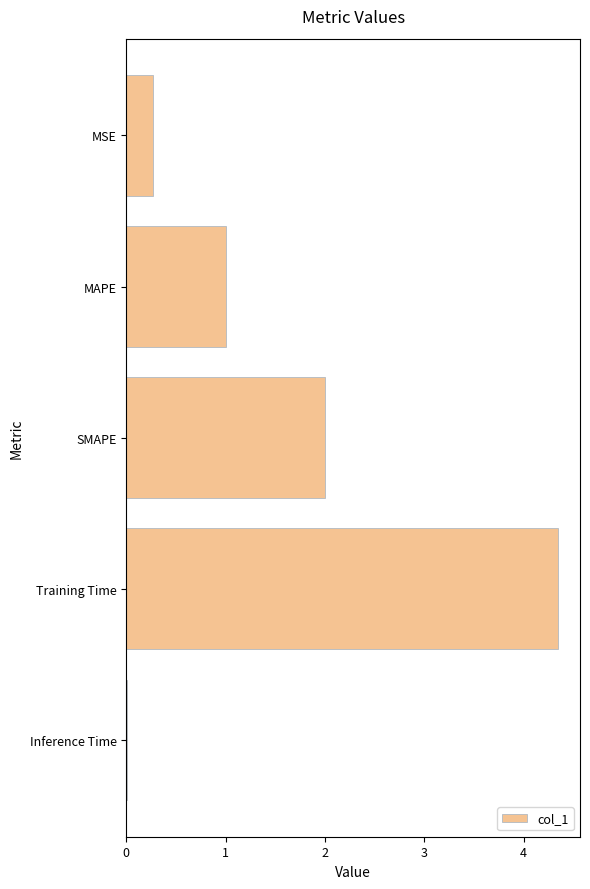

What is the change in value from MSE to Training Time?

+4.1